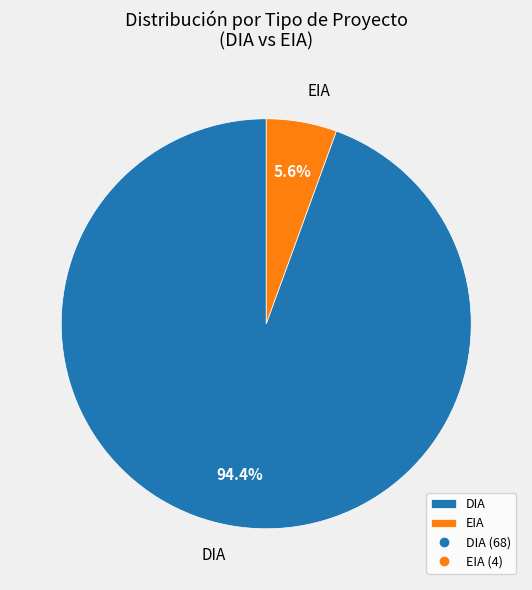

Which category has the smallest portion of the pie?

EIA